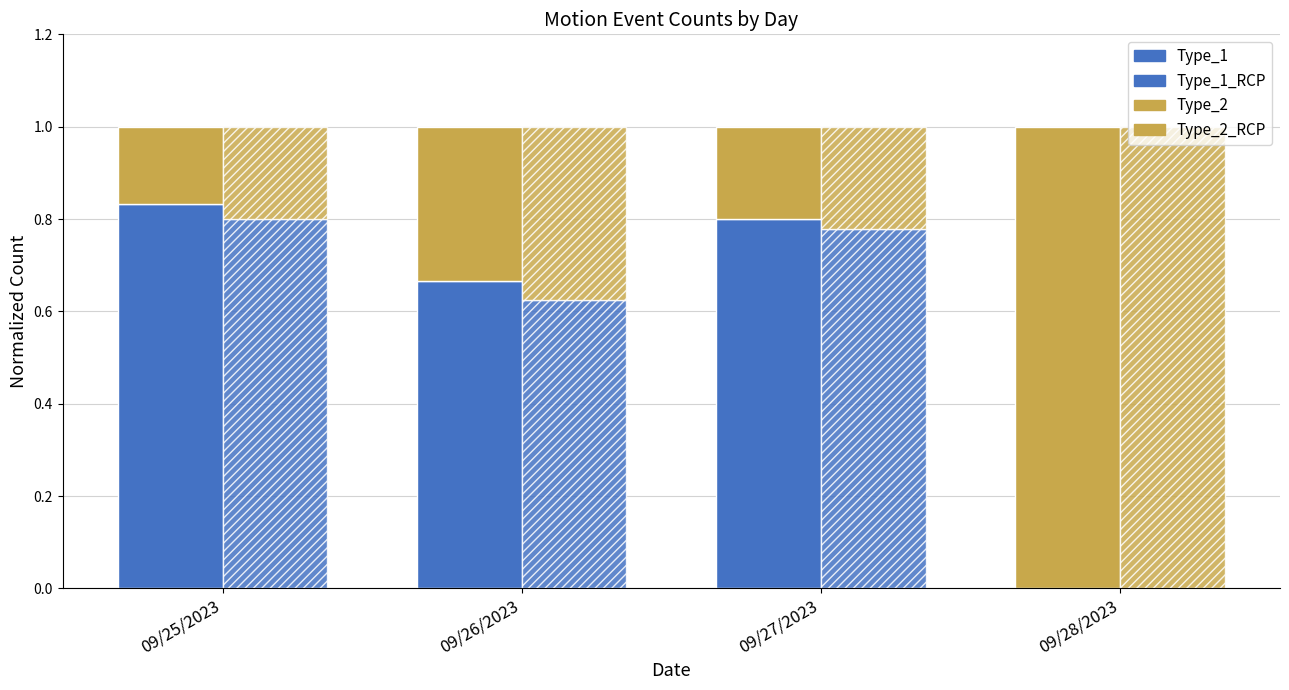

What is the greatest value displayed?

1.0